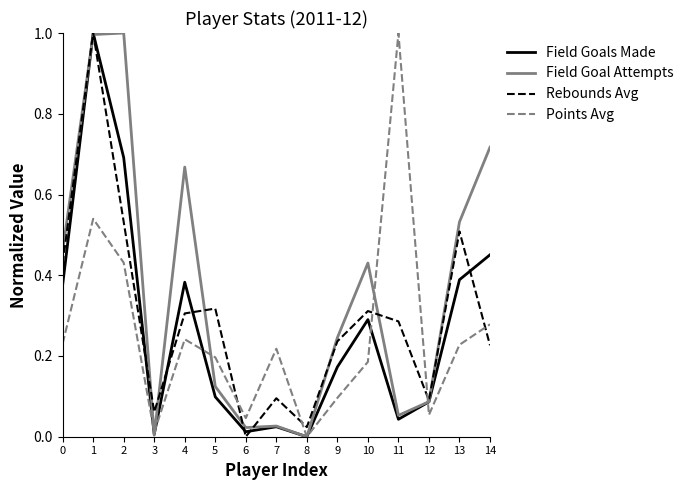

Which series changed the most between 7 and 13?

Field Goal Attempts